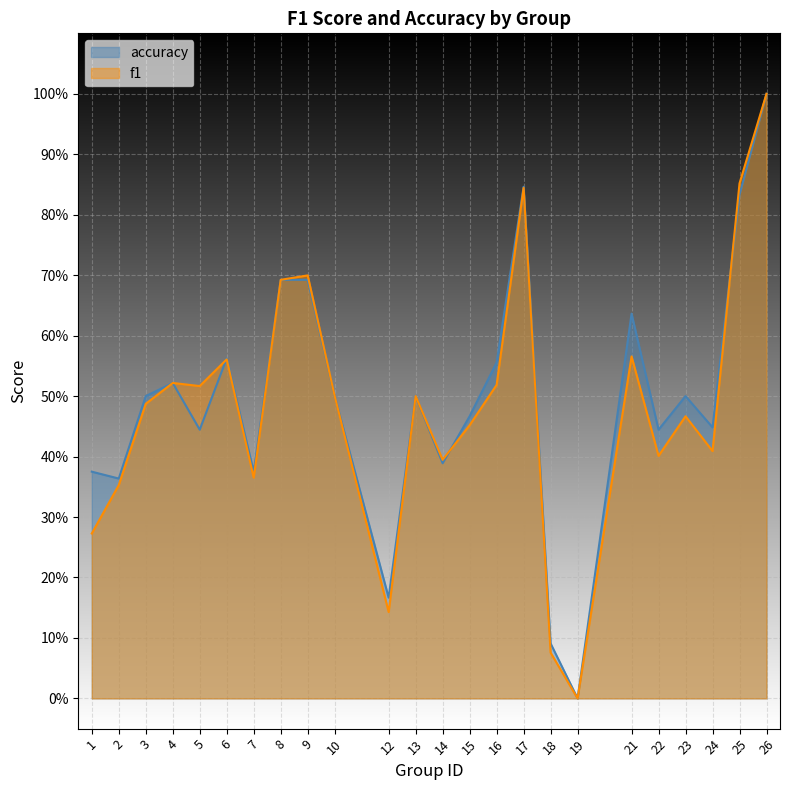

What is the highest value of the accuracy series?

1.0